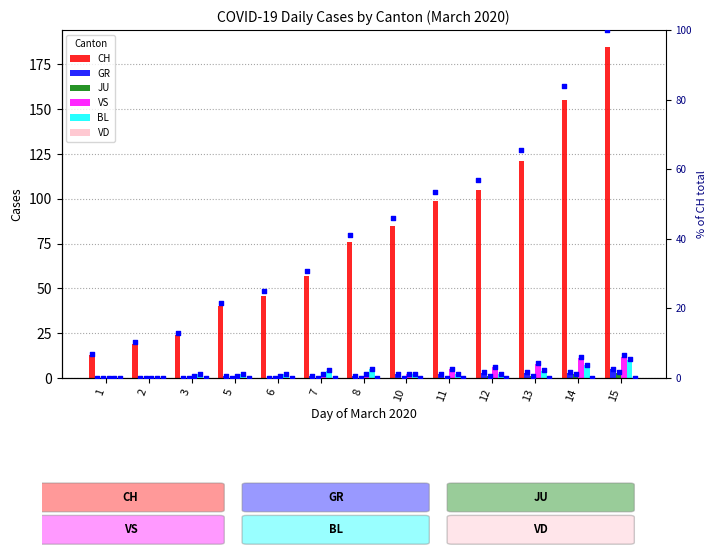

Which series has the largest Y range (max minus min)?

CH